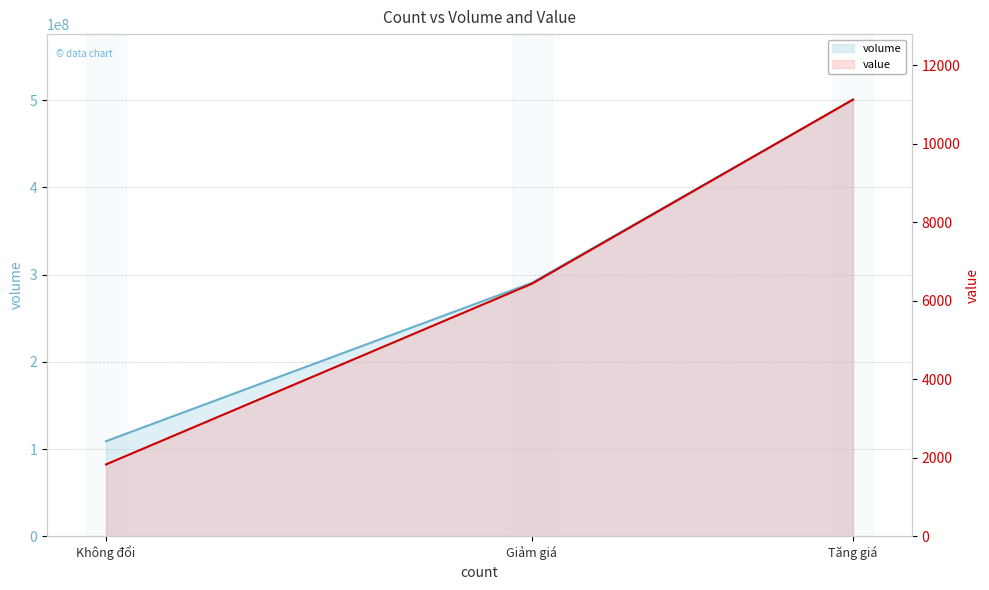

How many lines are shown in the chart?

2